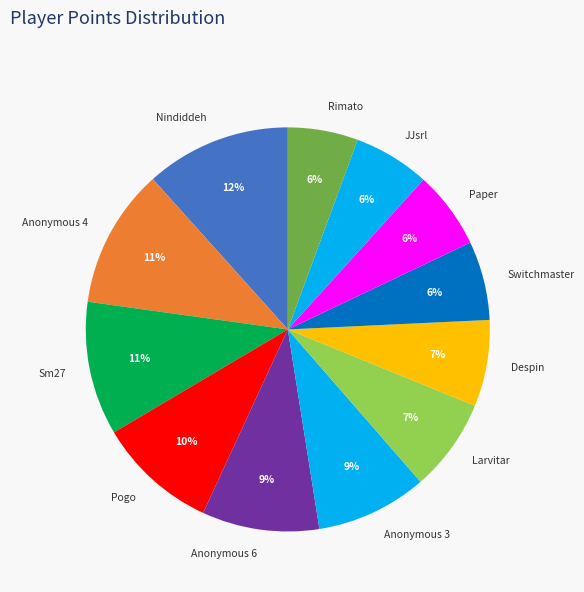

To the nearest percent, what portion does Switchmaster represent?

6%